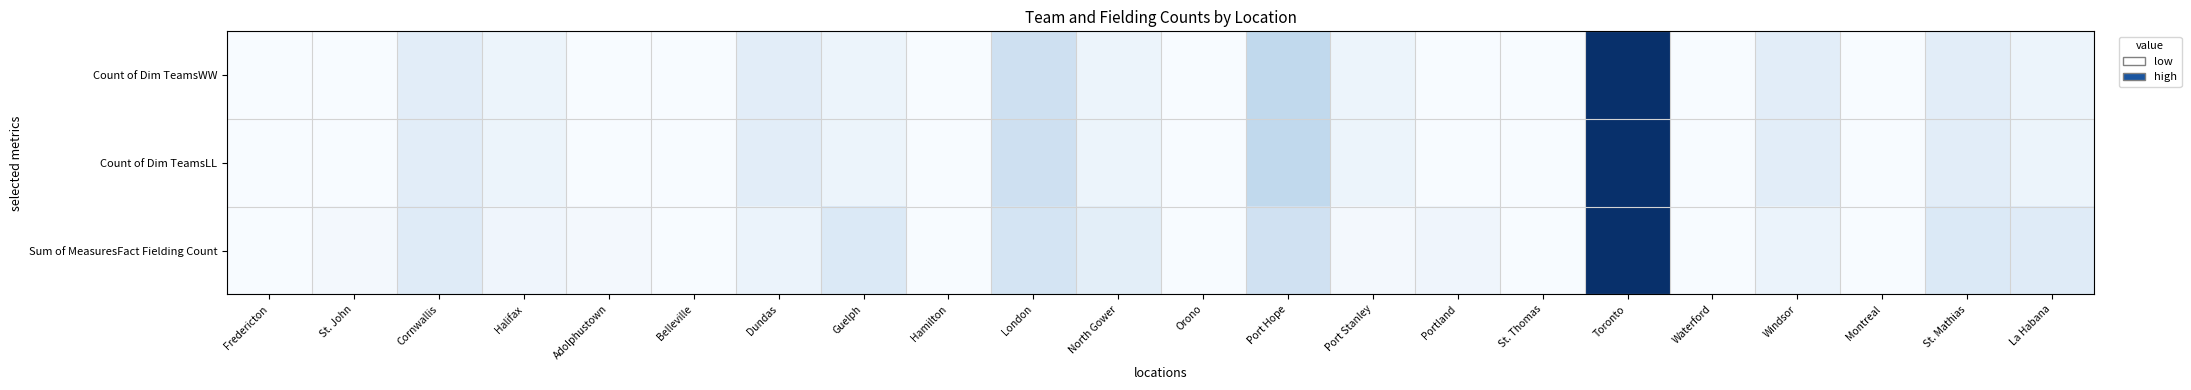

How many categories are shown in the chart?

22